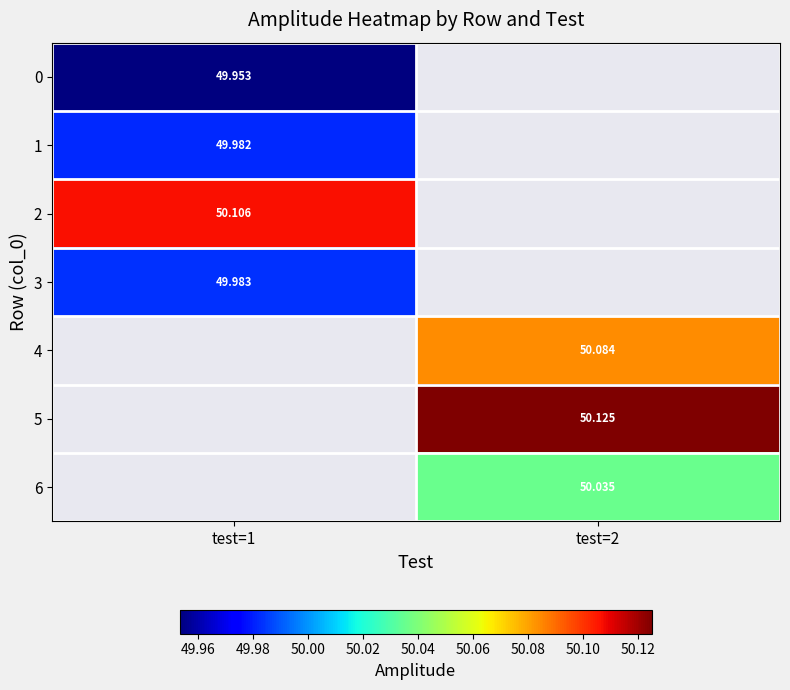

Is the value of 1 at test=1 greater than the value of 4 at test=2?

No